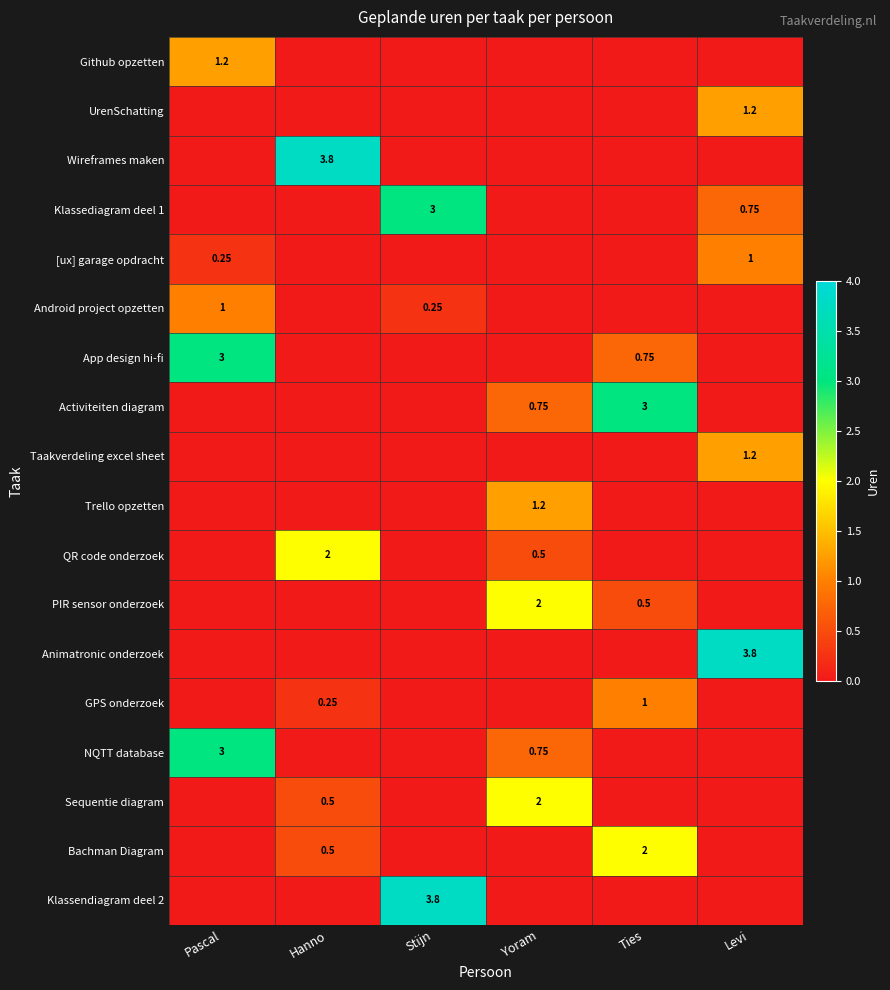

How many data points in [ux] garage opdracht are above 0?

2